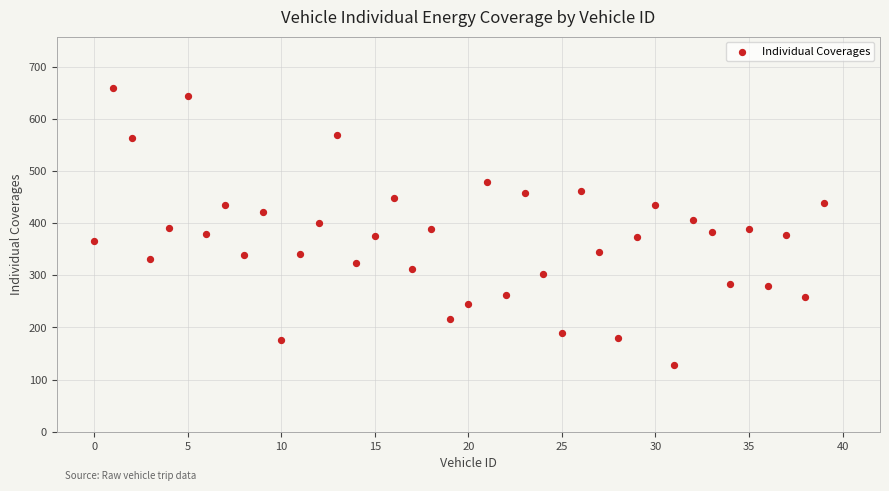

What is the range of Y values (max minus min)?

531